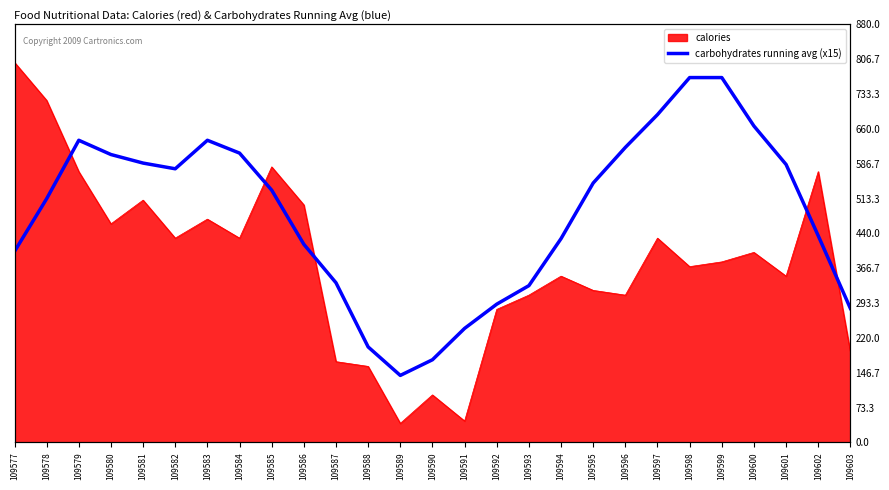

Approximately how many times larger is the value at 109603 compared to 109581?

0.5